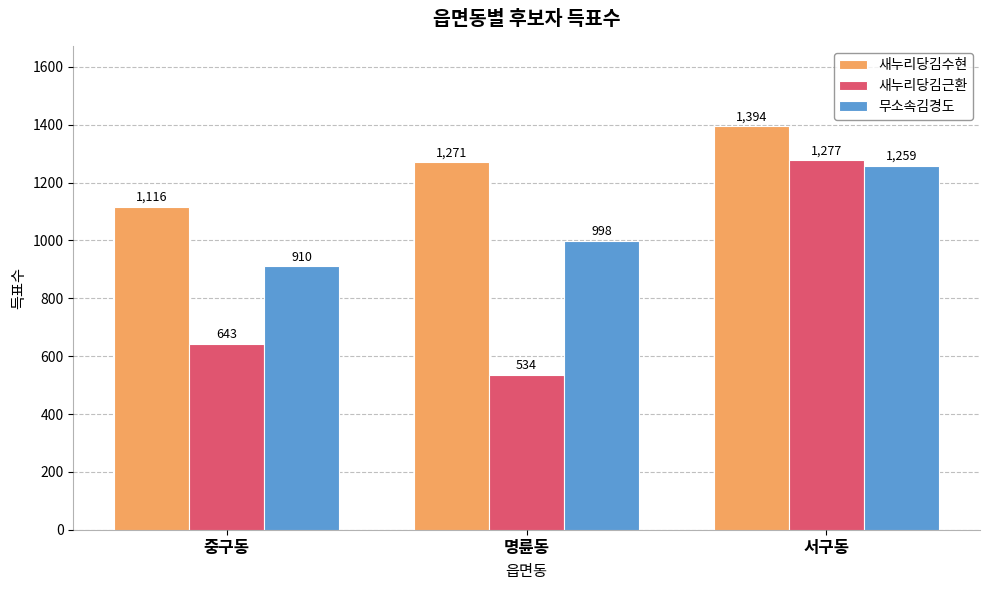

Which series has the widest spread of values?

새누리당김근환